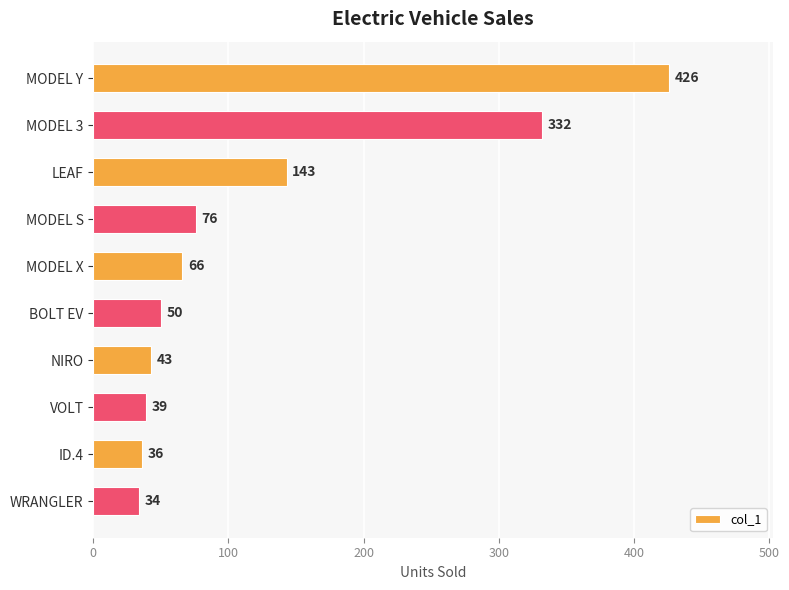

What is the label of the 9th bar from the bottom?

MODEL 3